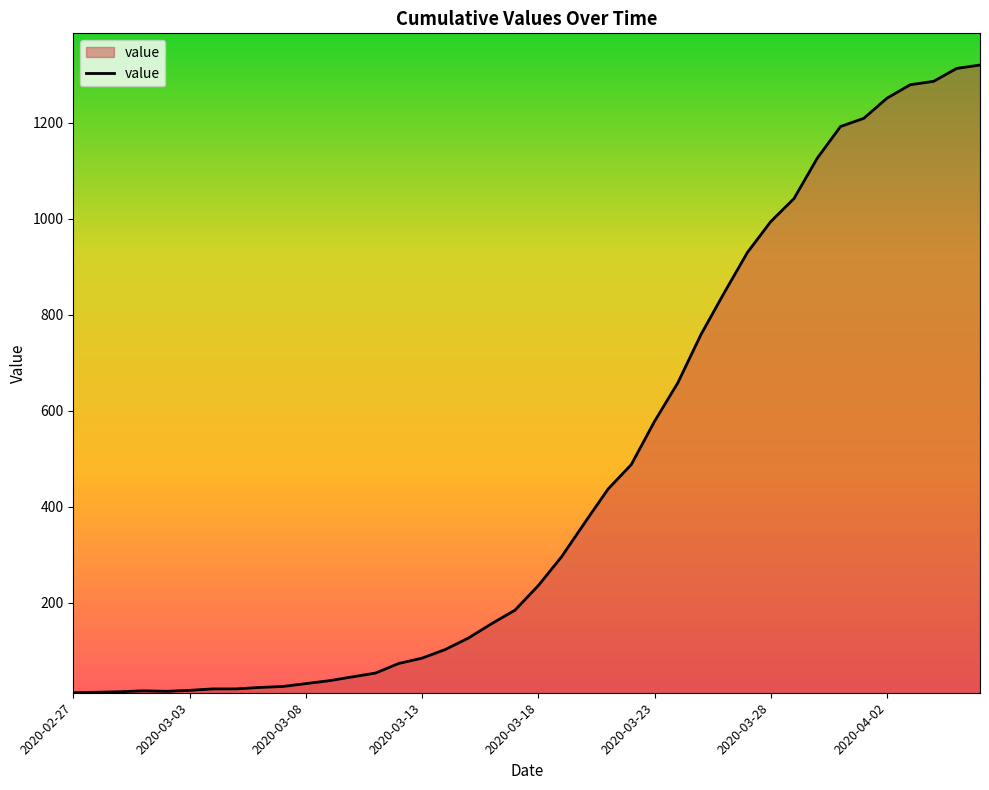

What is the smallest value displayed?

13